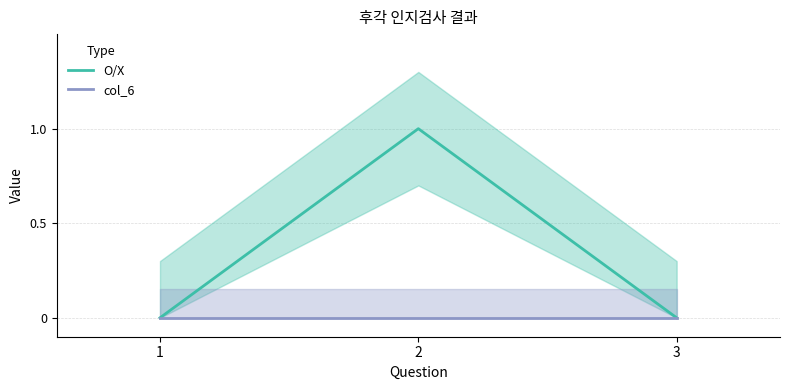

True or false: O/X has a value of 0 at 3.

True